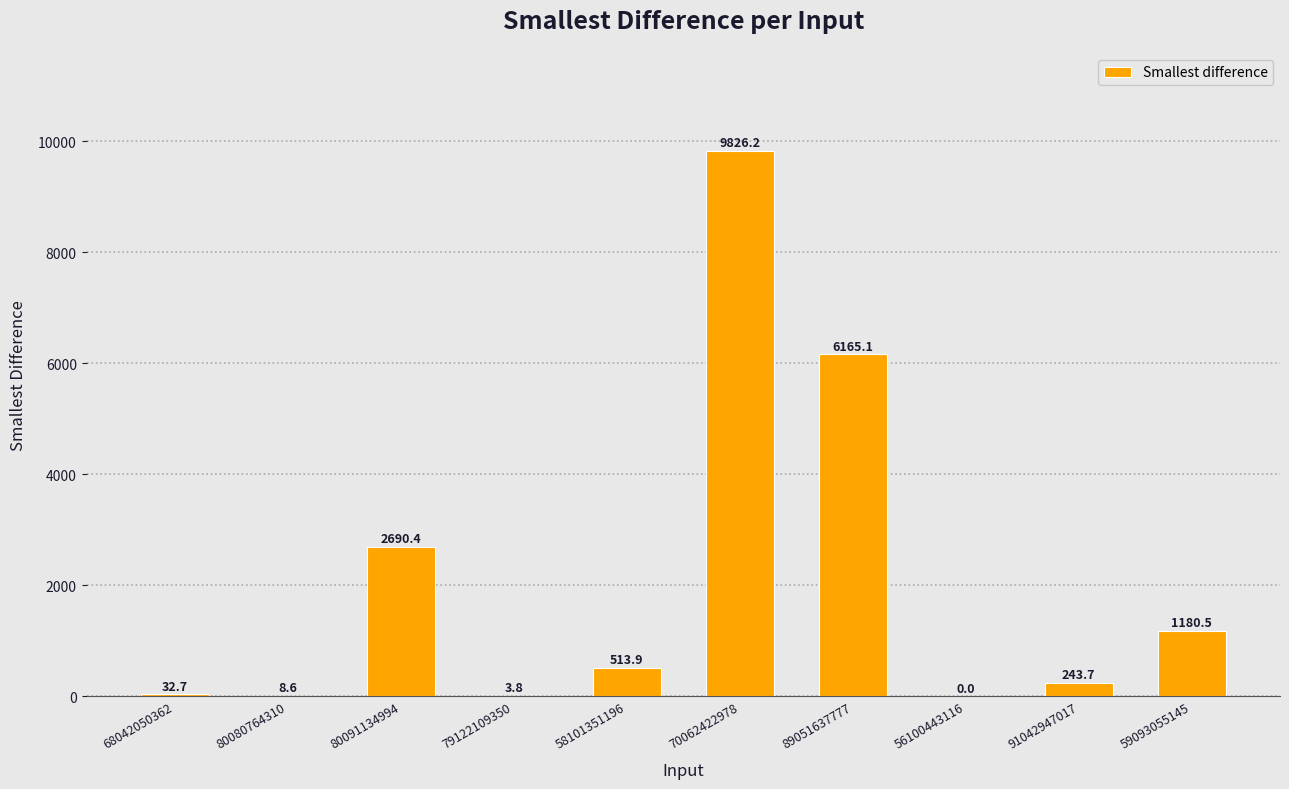

The value at 70062422978 is 9826.2. True or false?

True